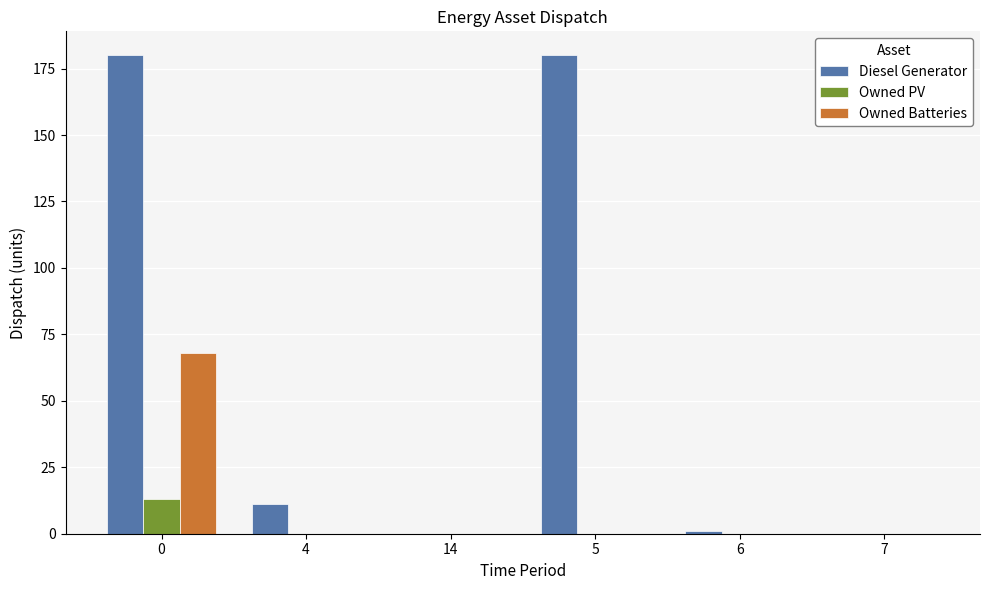

What is the average value of the Diesel Generator series?

62